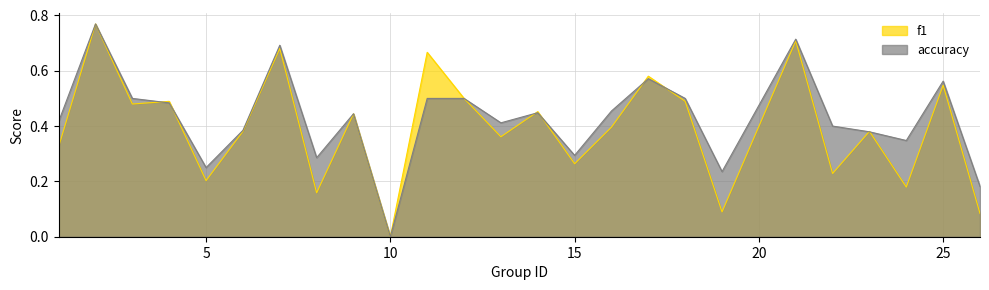

How many intersections are there between accuracy and f1?

8